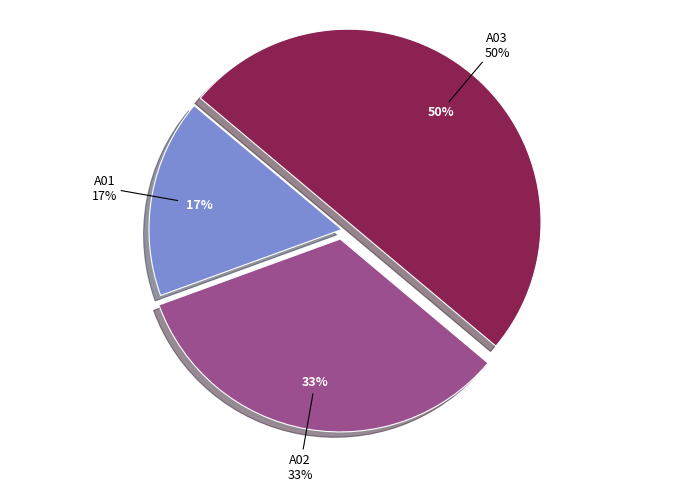

To the nearest percent, what is the difference between the A03 and A01 slice percentages?

33%